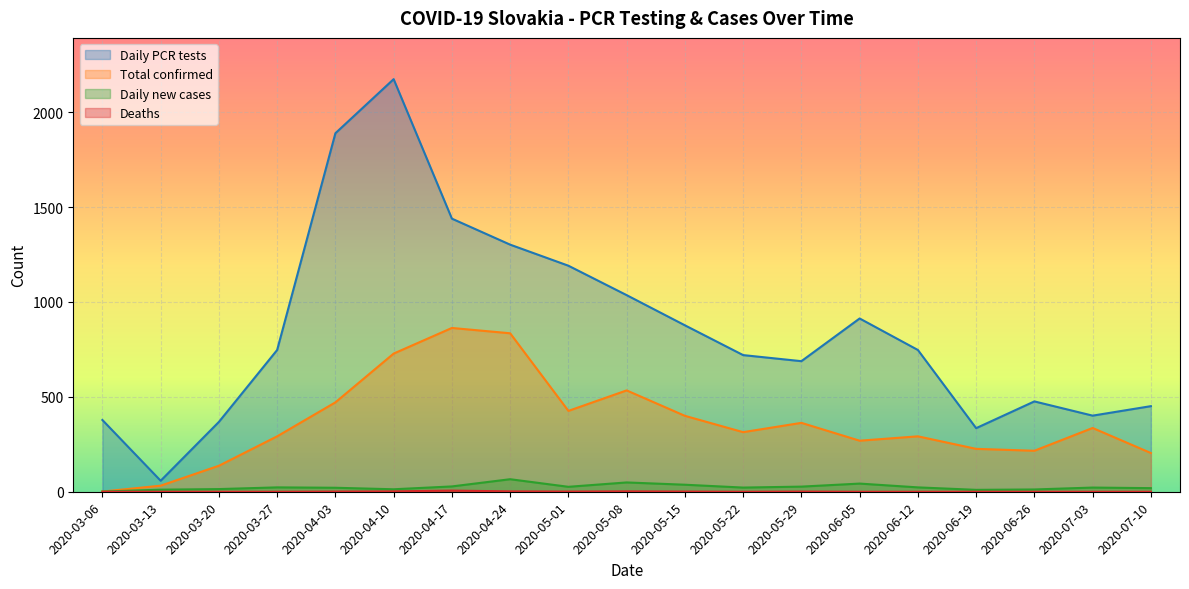

At how many categories does at least one series exceed 2081?

1